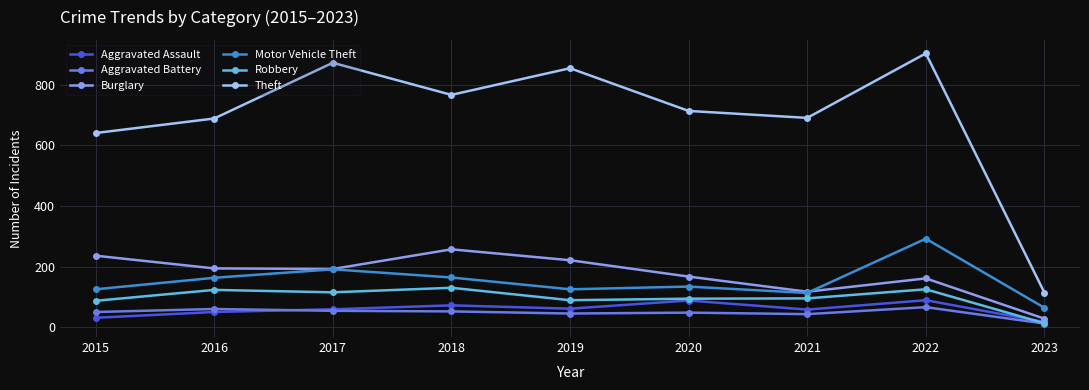

How many categories are shown in the chart?

9